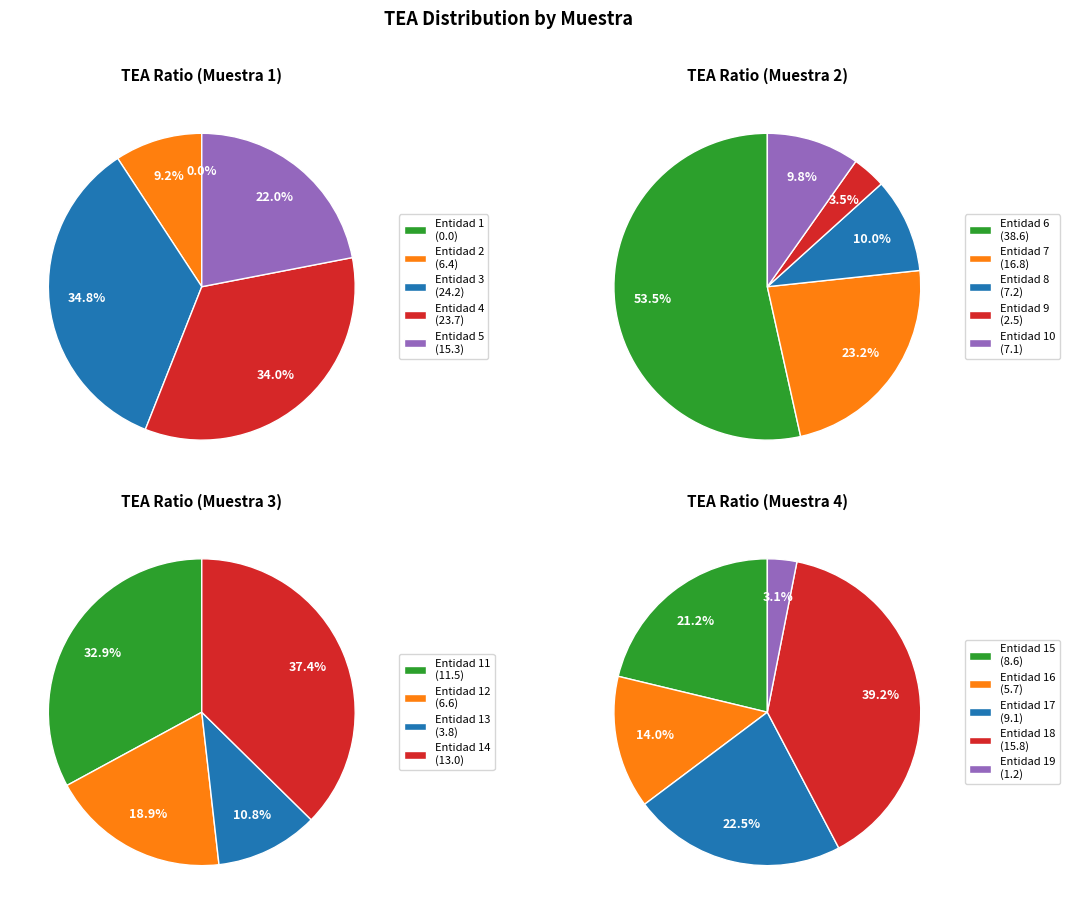

True or false: Muestra 1 accounts for 32% of the total.

False